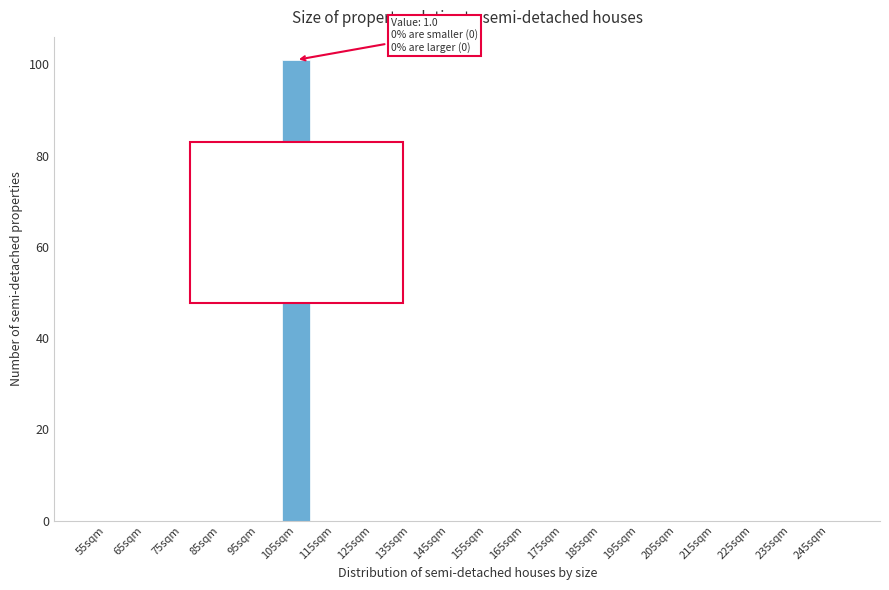

Reading left to right, what are all the values shown in this chart?

55sqm=0	65sqm=0	75sqm=0	85sqm=0	95sqm=0	105sqm=101	115sqm=0	125sqm=0	135sqm=0	145sqm=0	155sqm=0	165sqm=0	175sqm=0	185sqm=0	195sqm=0	205sqm=0	215sqm=0	225sqm=0	235sqm=0	245sqm=0